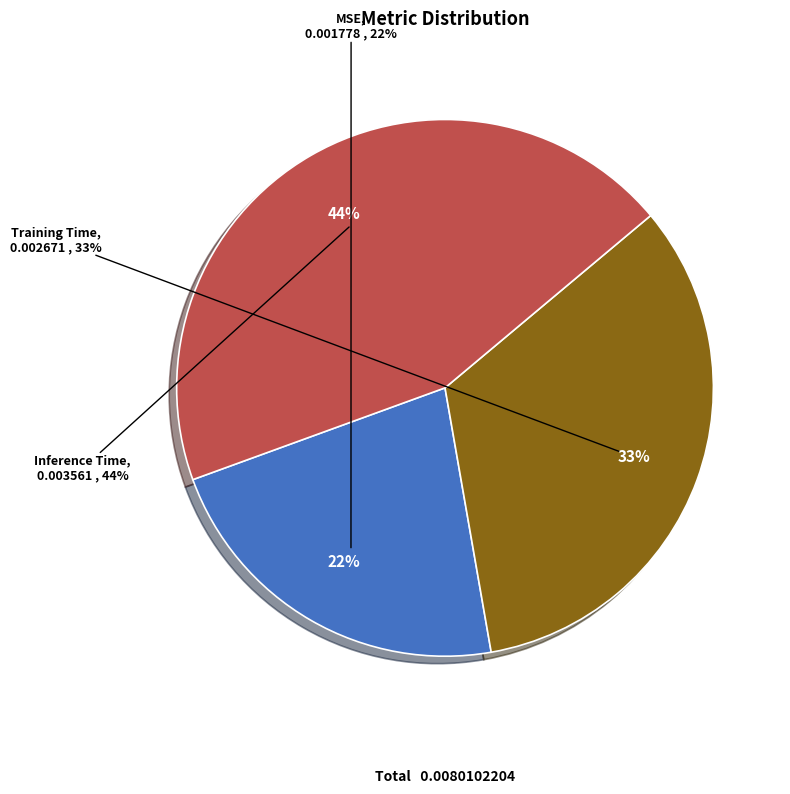

To the nearest percent, what is the combined percentage of Training Time and Inference Time?

78%